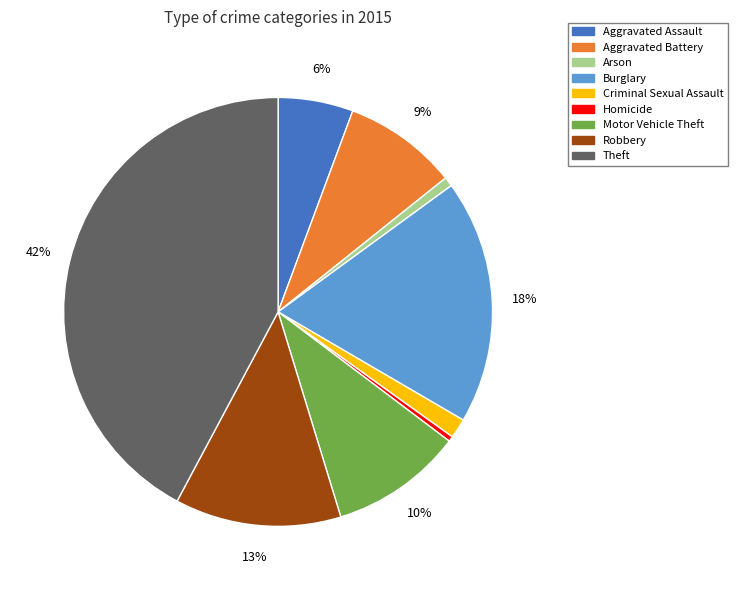

True or false: Aggravated Assault accounts for 17% of the total.

False